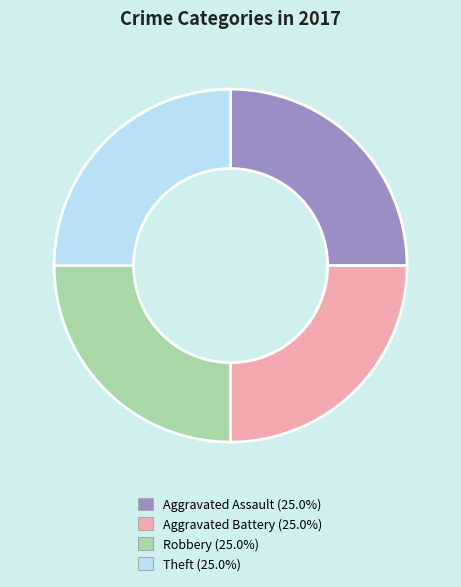

Is there any slice that represents more than half of the pie?

No